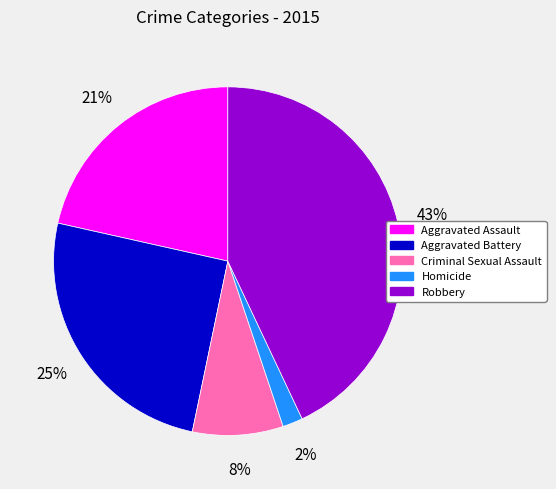

Does Robbery represent more than half of the total?

No